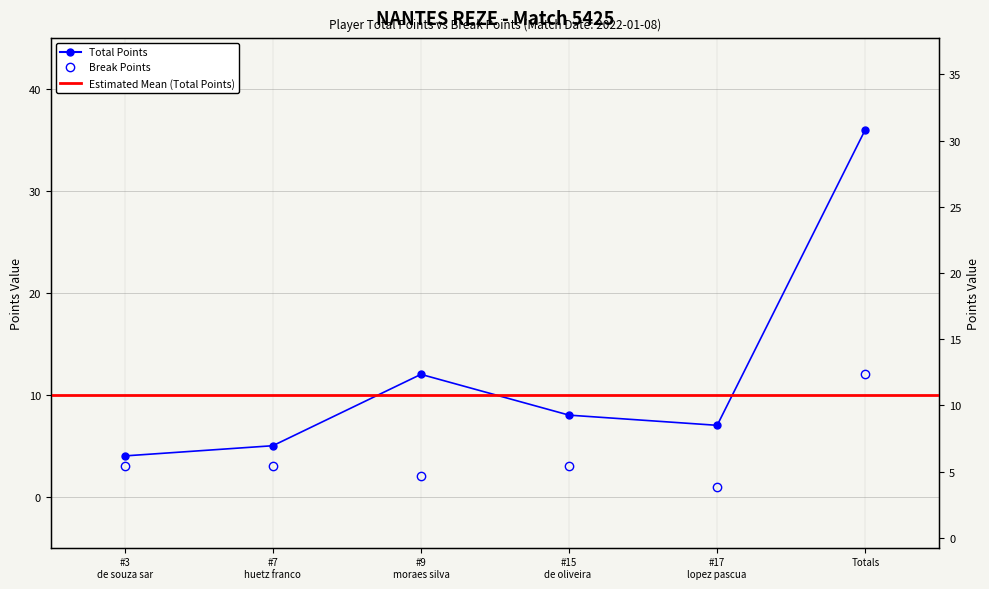

The Total Points series shows 21 at #9 moraes silva. True or false?

False